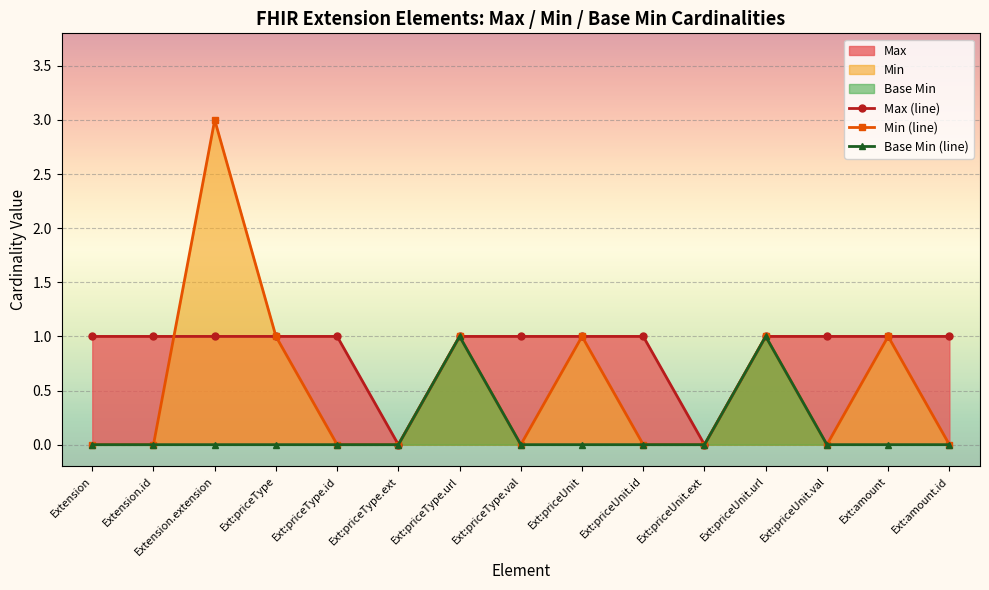

What is the average value of the Max (line) series?

1